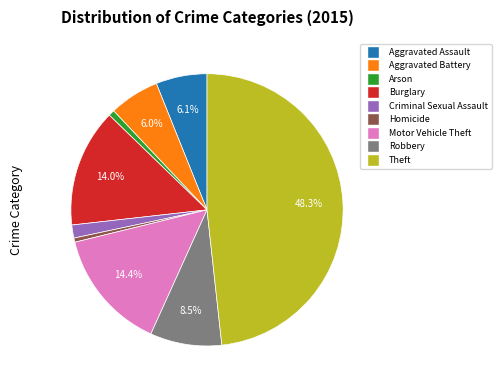

Count the number of slices in the pie.

9